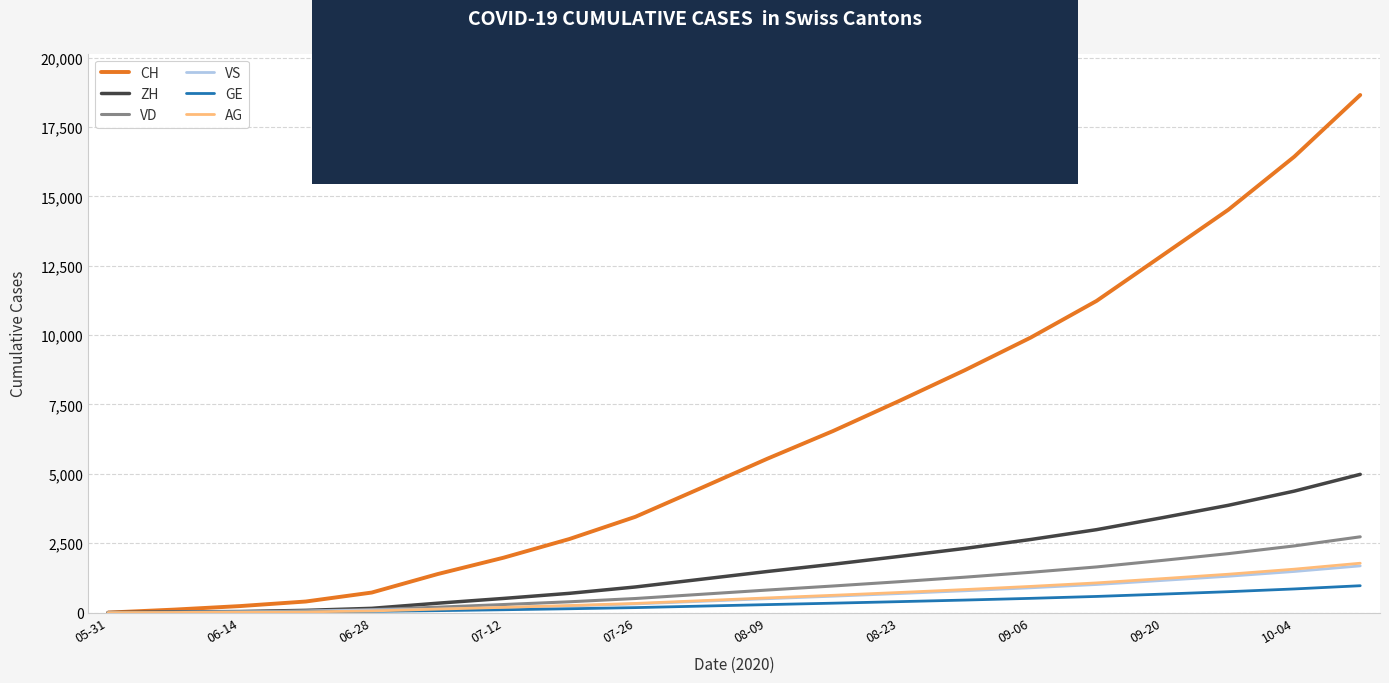

Which series has the widest spread of values?

CH